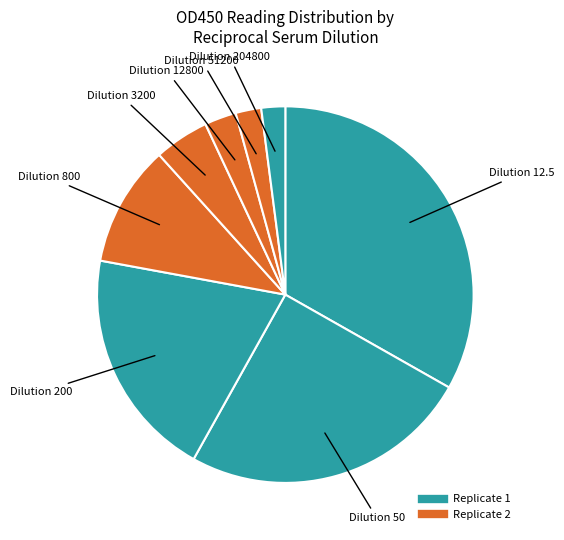

Which slice is the largest?

12.5